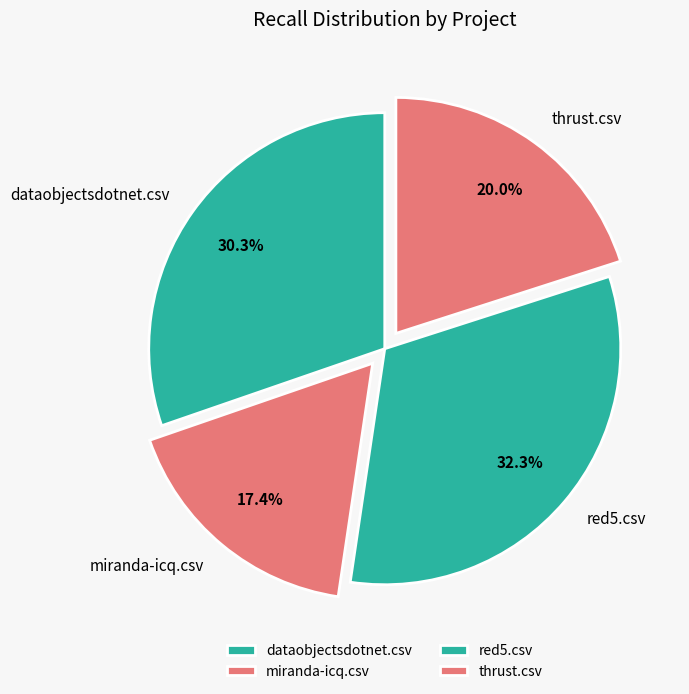

Which slice is the smallest?

miranda-icq.csv